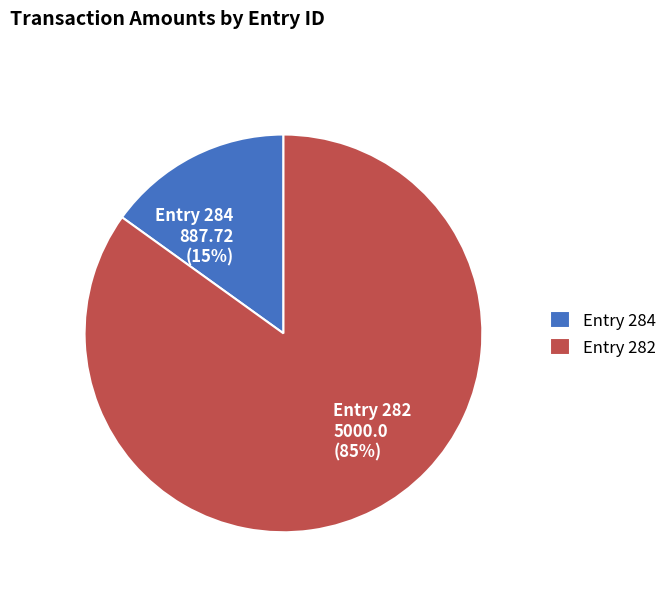

To the nearest percent, what is the combined percentage of Entry 284 and Entry 282?

100%